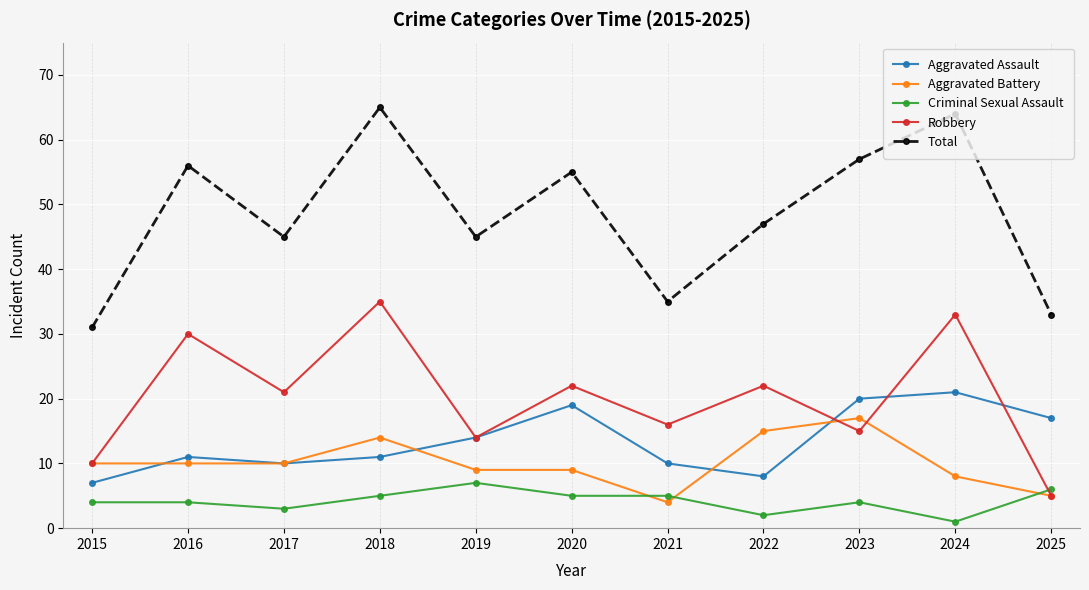

At 2022, list the series in order from largest to smallest.

Total, Robbery, Aggravated Battery, Aggravated Assault, Criminal Sexual Assault